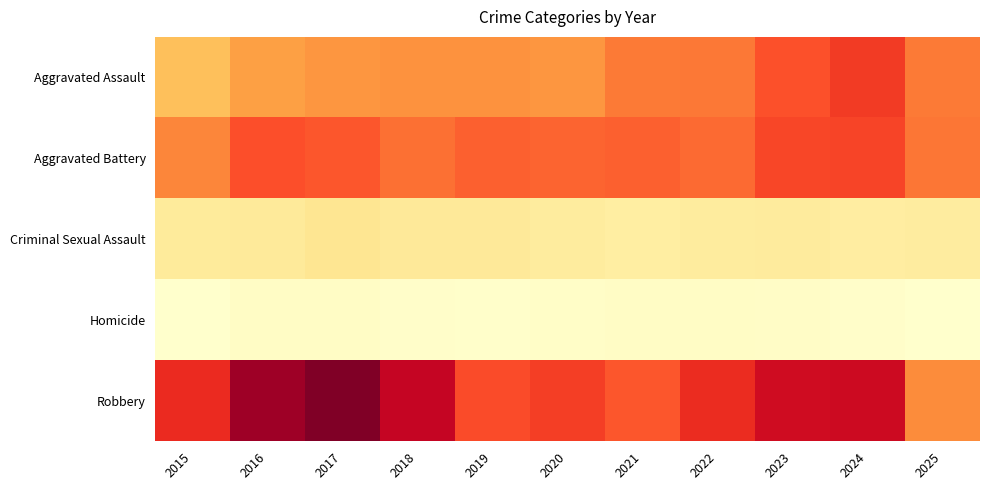

At which category is the sum across all series the highest?

2024